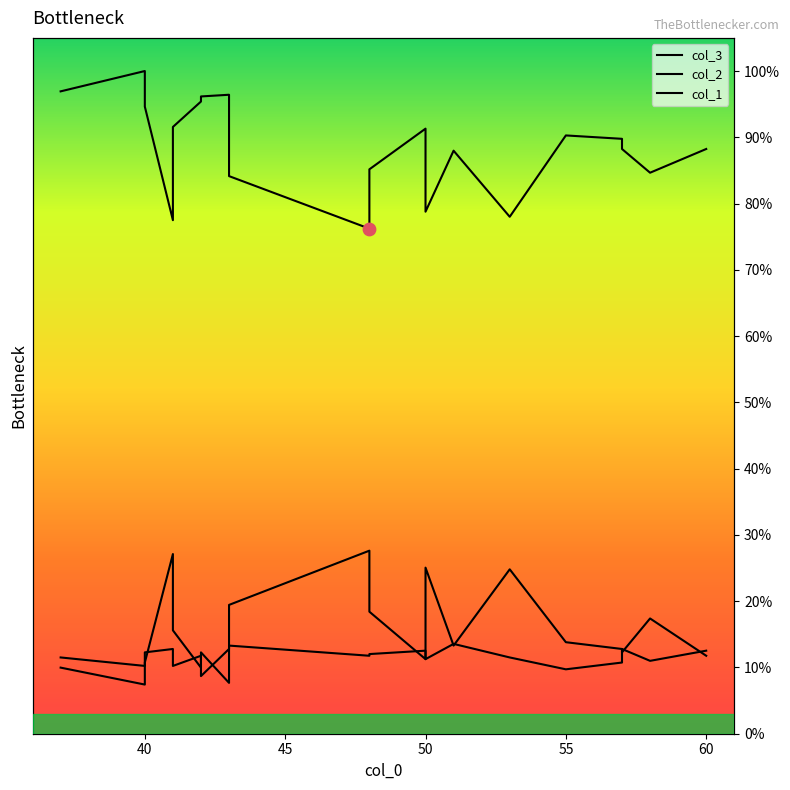

Which series contains the highest Y value?

col_3